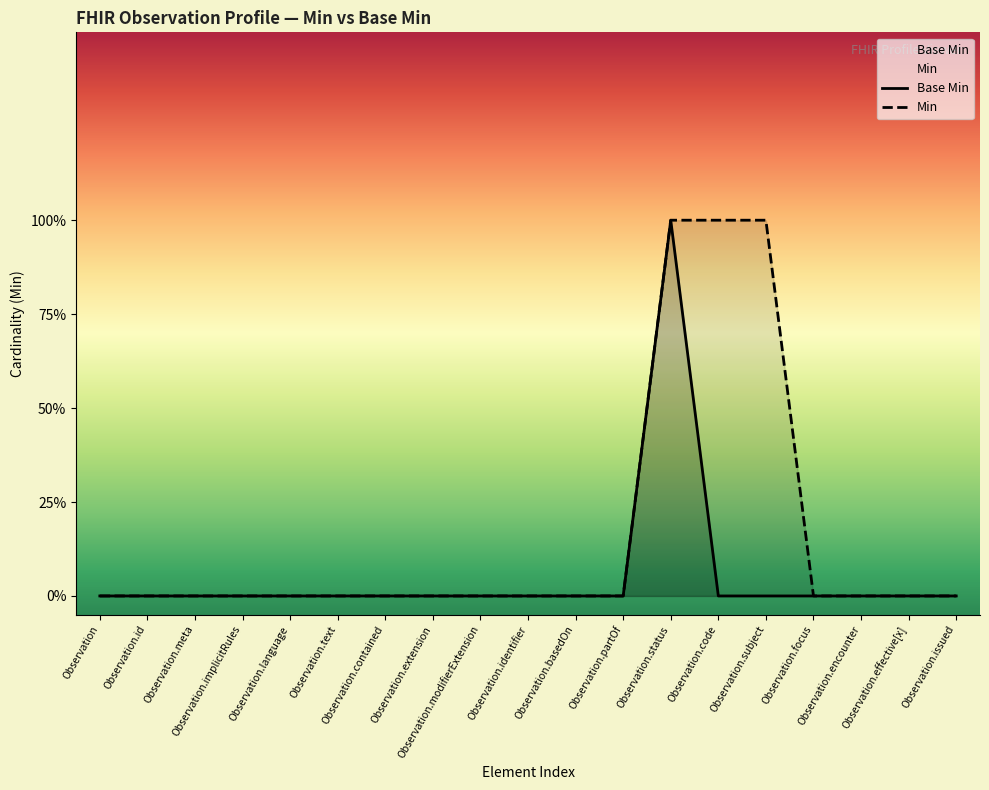

Reading left to right, extract all data points from this chart.

Base Min: 0	0	0	0	0	0	0	0	0	0	0	0	1	0	0	0	0	0	0
Min: 0	0	0	0	0	0	0	0	0	0	0	0	1	1	1	0	0	0	0